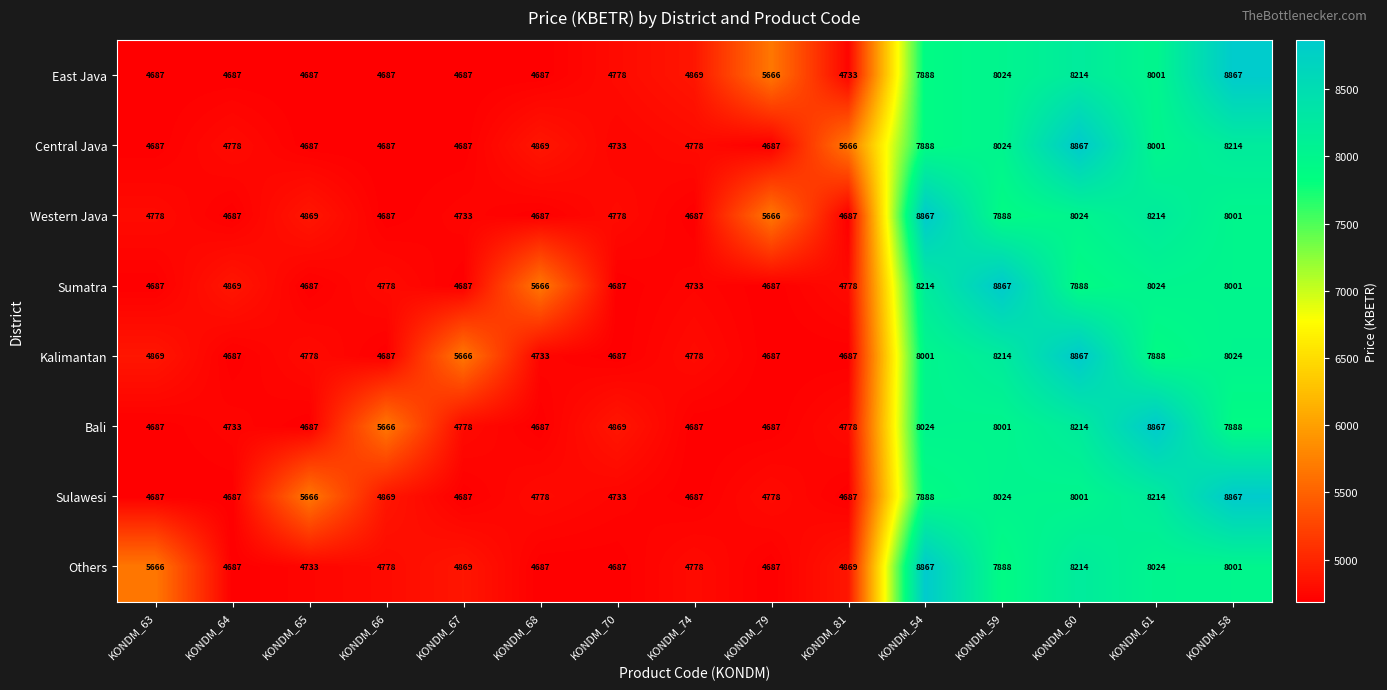

How many distinct data groups are displayed?

8